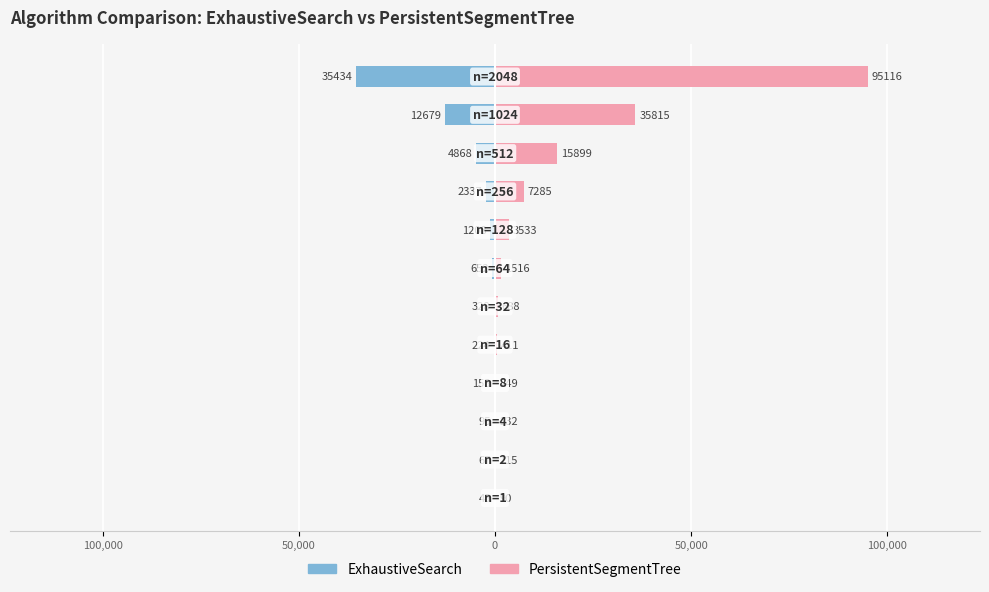

Count the number of categories in the chart.

12